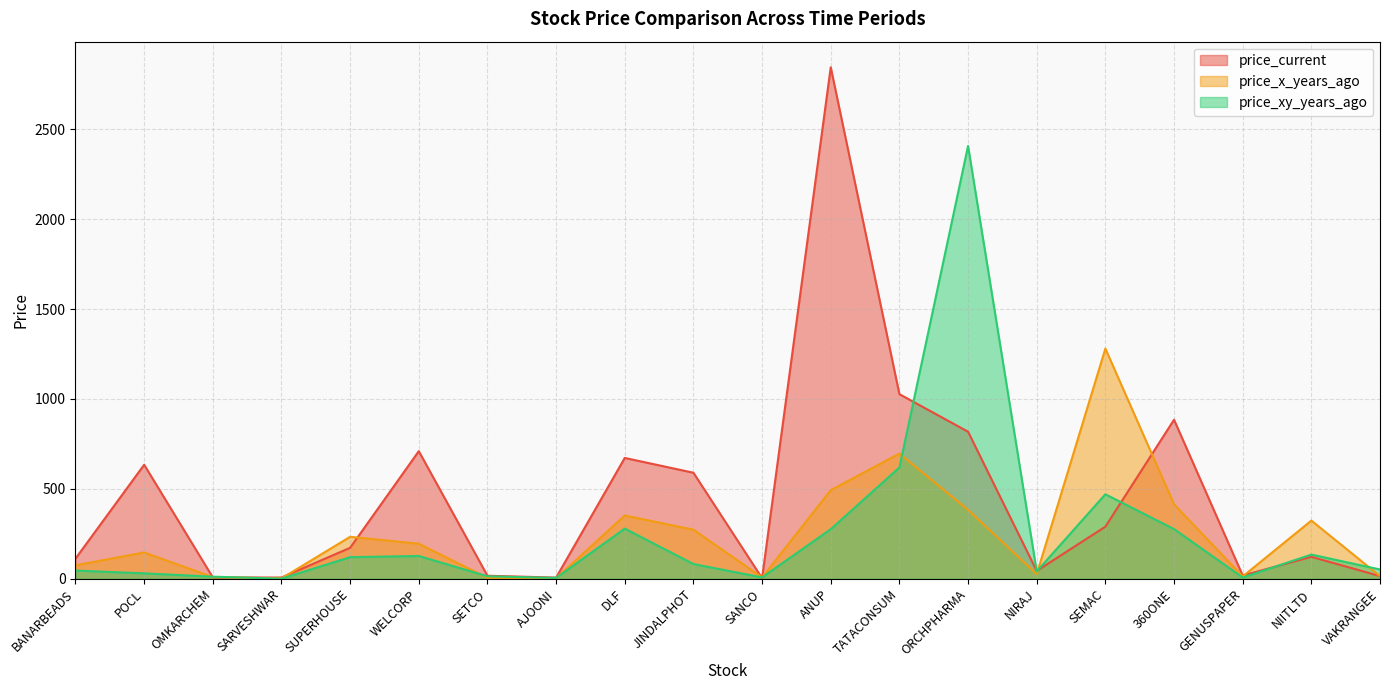

At which label does price_xy_years_ago first exceed 82?

SUPERHOUSE